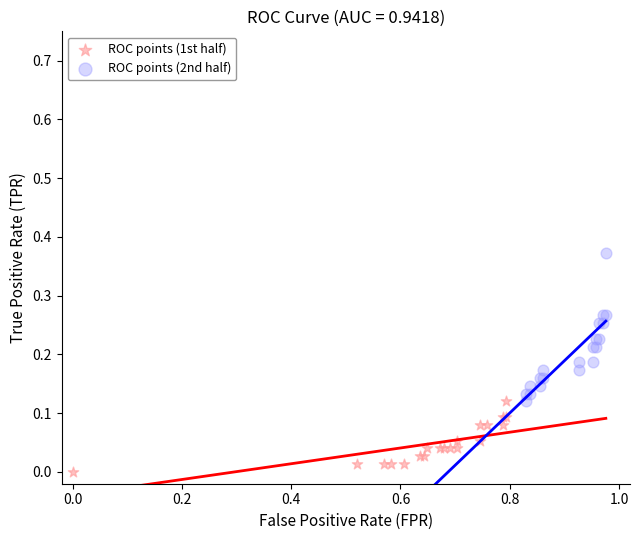

Which series reaches the minimum Y coordinate?

ROC points (1st half)